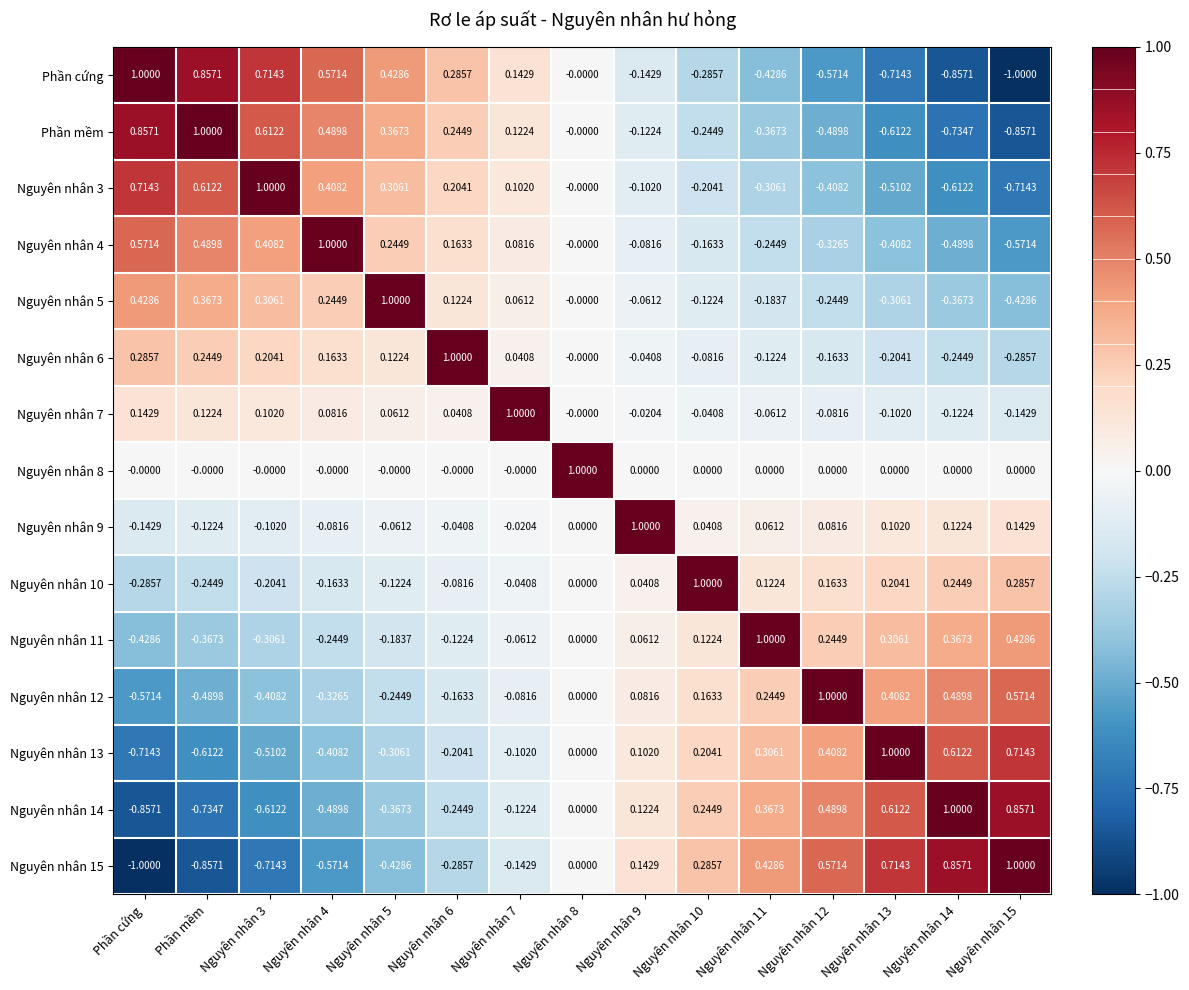

Which category has the lowest value in the Nguyên nhân 13 series?

Phần cứng